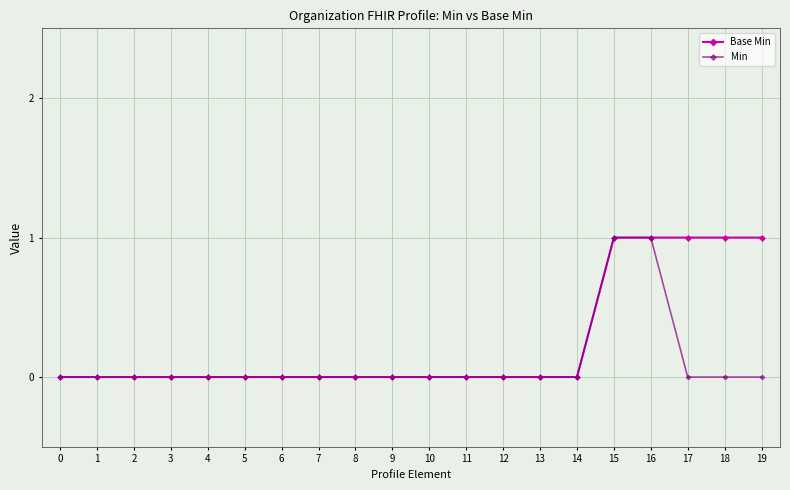

Reading left to right, list all the values displayed in this chart.

Base Min: 0=0	1=0	2=0	3=0	4=0	5=0	6=0	7=0	8=0	9=0	10=0	11=0	12=0	13=0	14=0	15=1	16=1	17=1	18=1	19=1
Min: 0=0	1=0	2=0	3=0	4=0	5=0	6=0	7=0	8=0	9=0	10=0	11=0	12=0	13=0	14=0	15=1	16=1	17=0	18=0	19=0